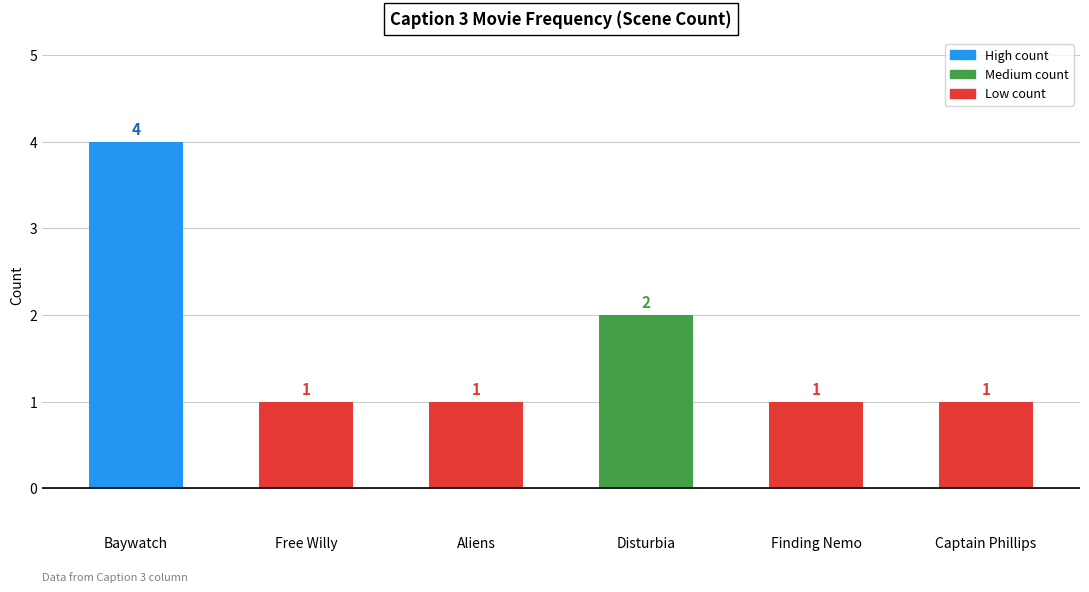

What is the label of the 1st bar from the right?

Captain Phillips